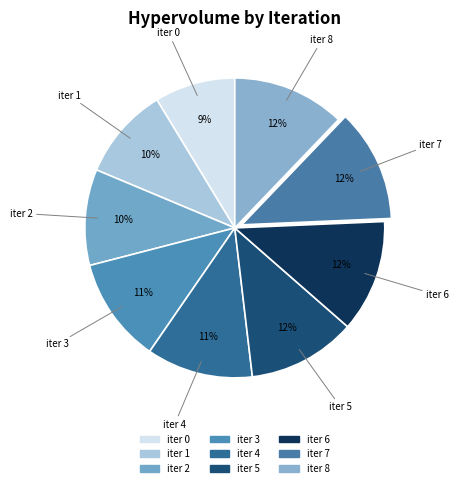

How many segments does this pie chart have?

9